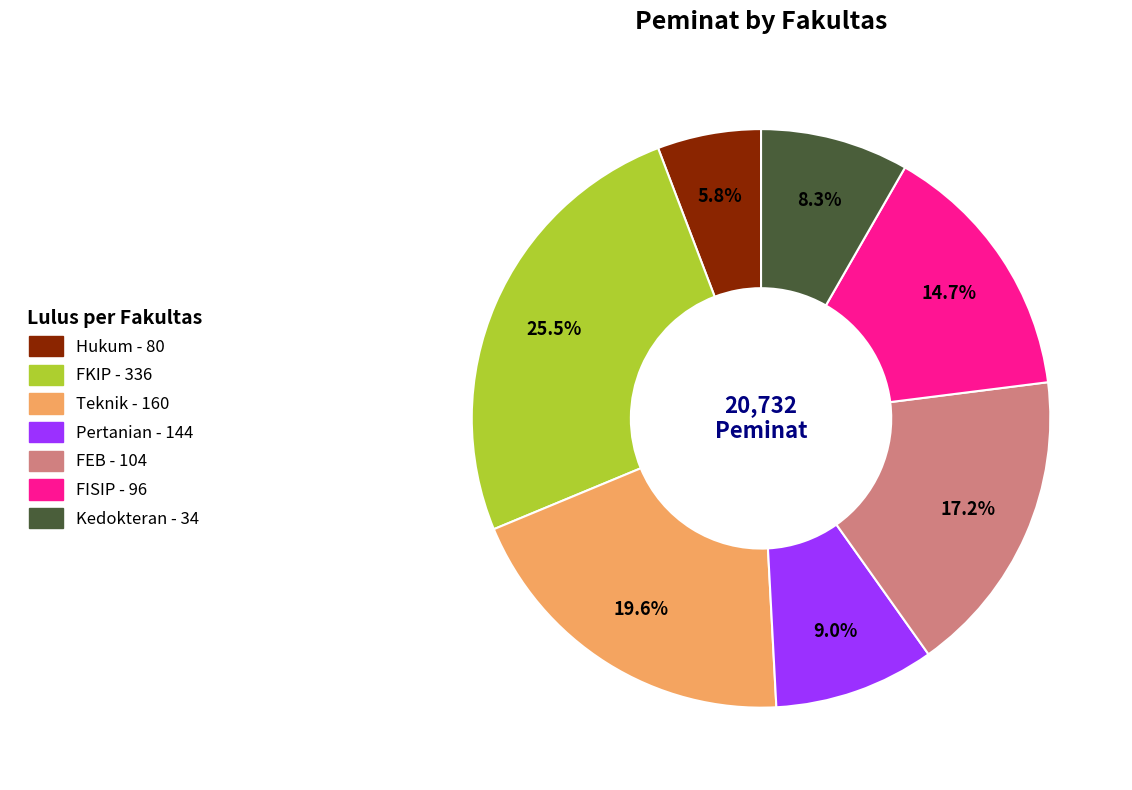

What is the total percentage of FISIP and FKIP?

40.2%